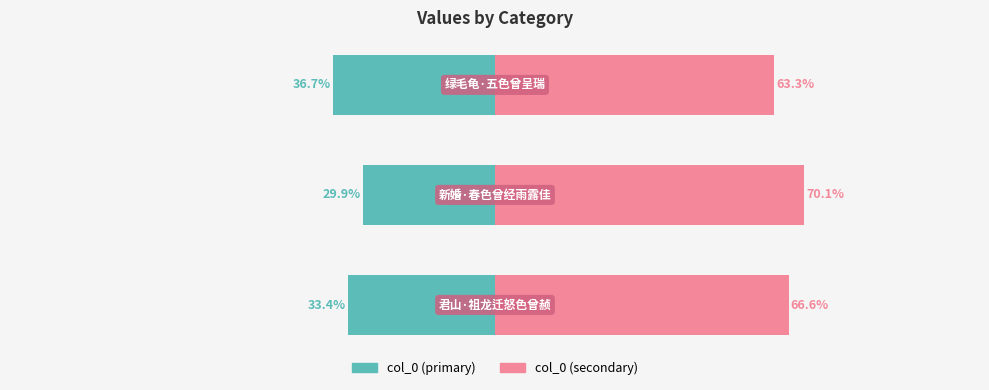

Rank the series at 1 from highest to lowest value.

col_0 (right), col_0 (left)